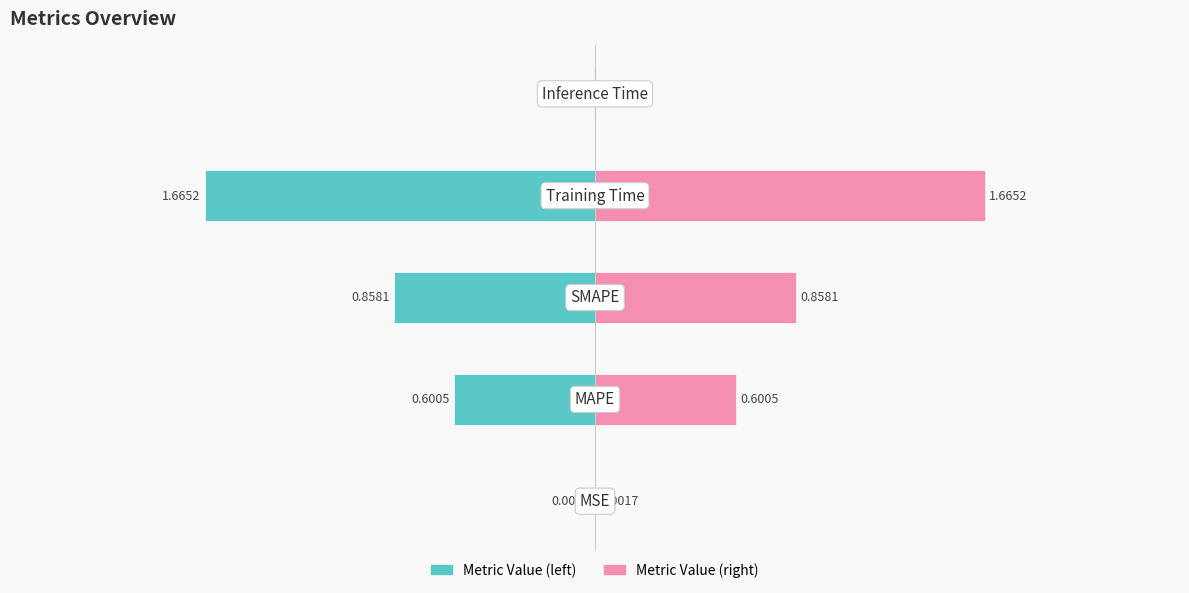

List the labels in order of col_1 (right) value, smallest first.

0, 4, 1, 2, 3